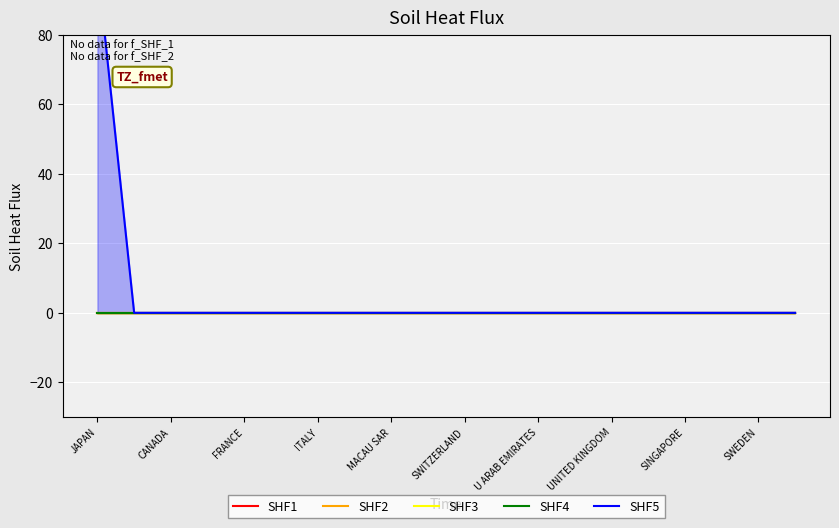

True or false: SHF4 and SHF3 intersect in this chart.

False